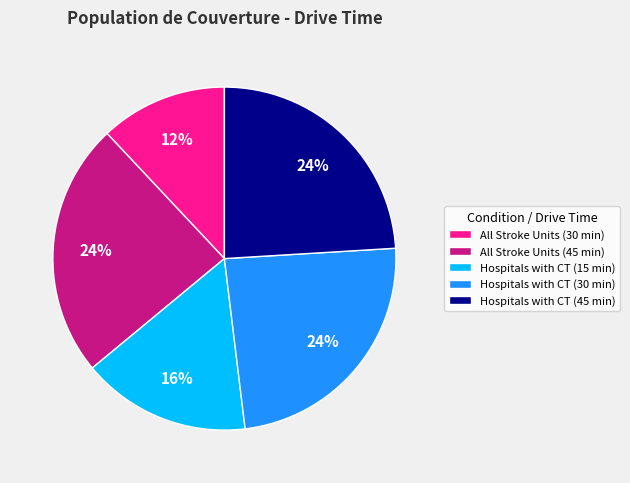

Which slice is the smallest?

All Stroke Units (30 min)